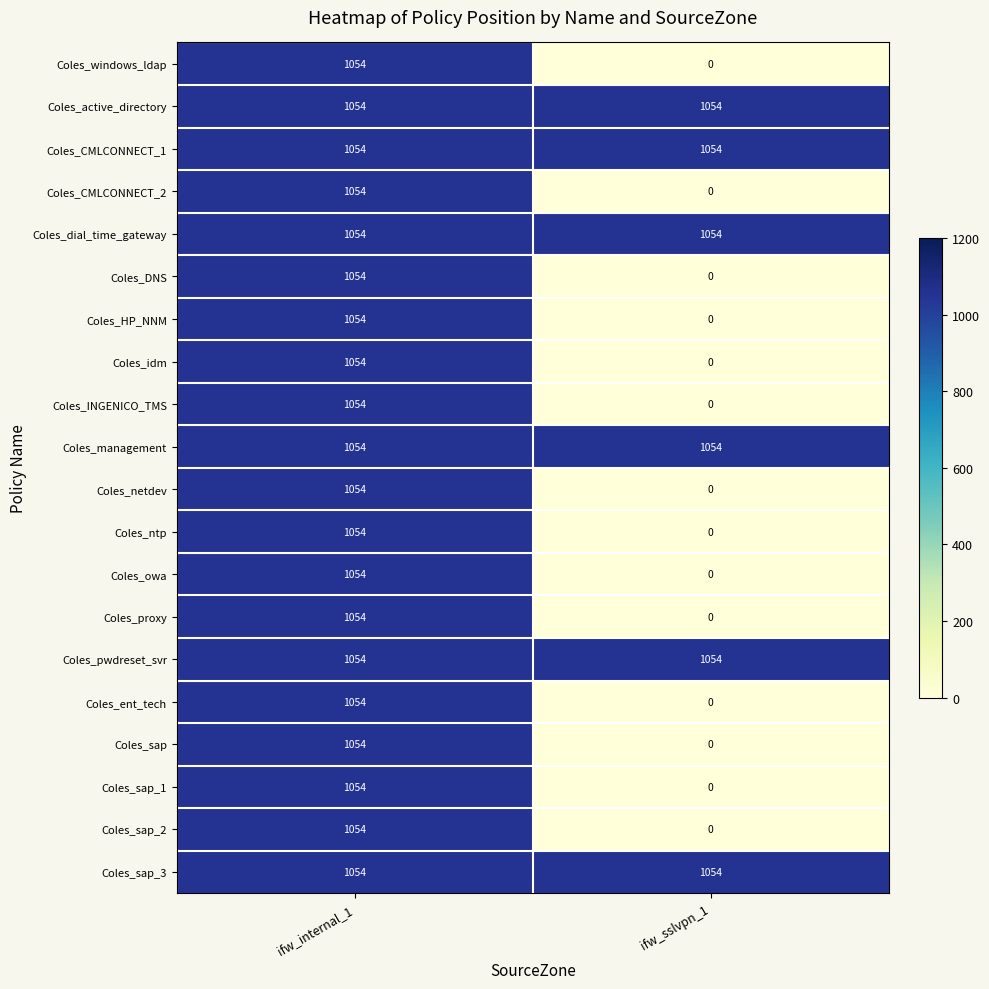

What is the total value across all series at ifw_internal_1?

21080